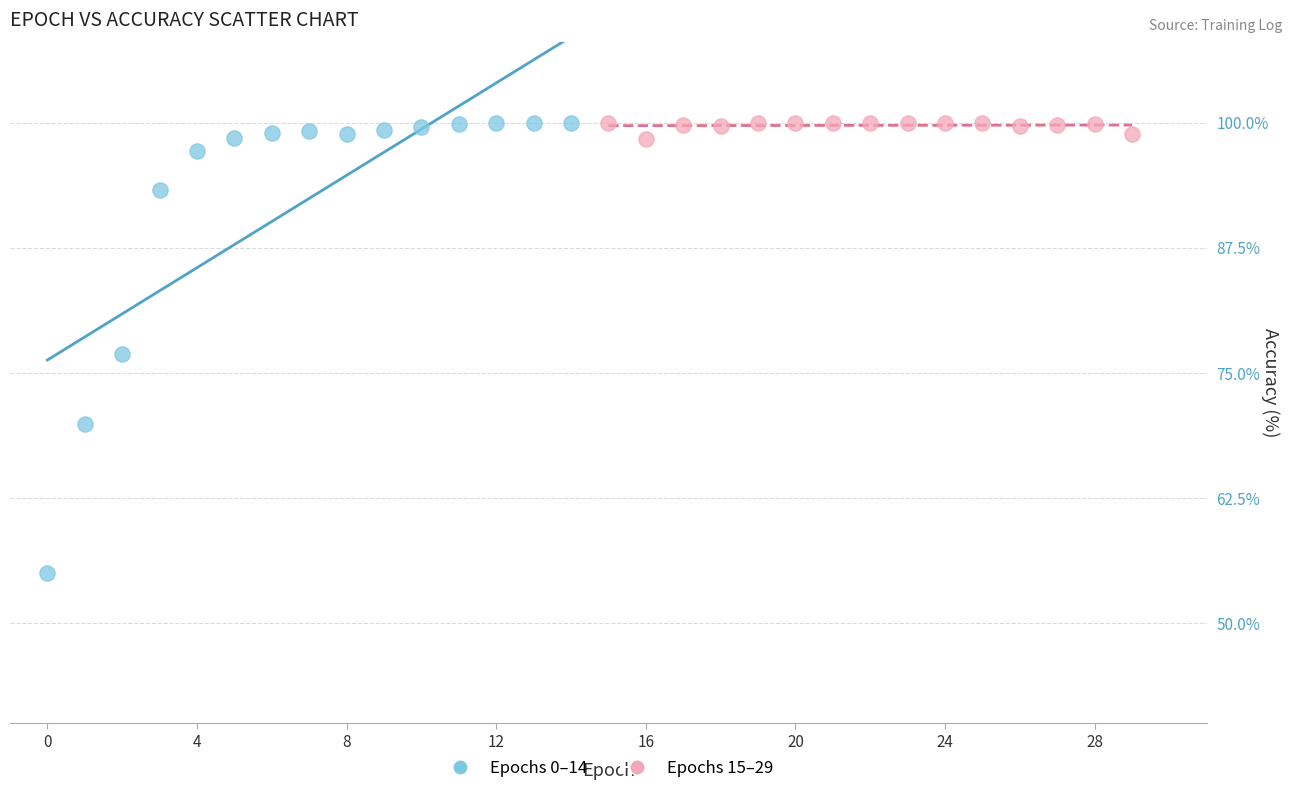

Which series contains the lowest Y value?

Epochs 0–14